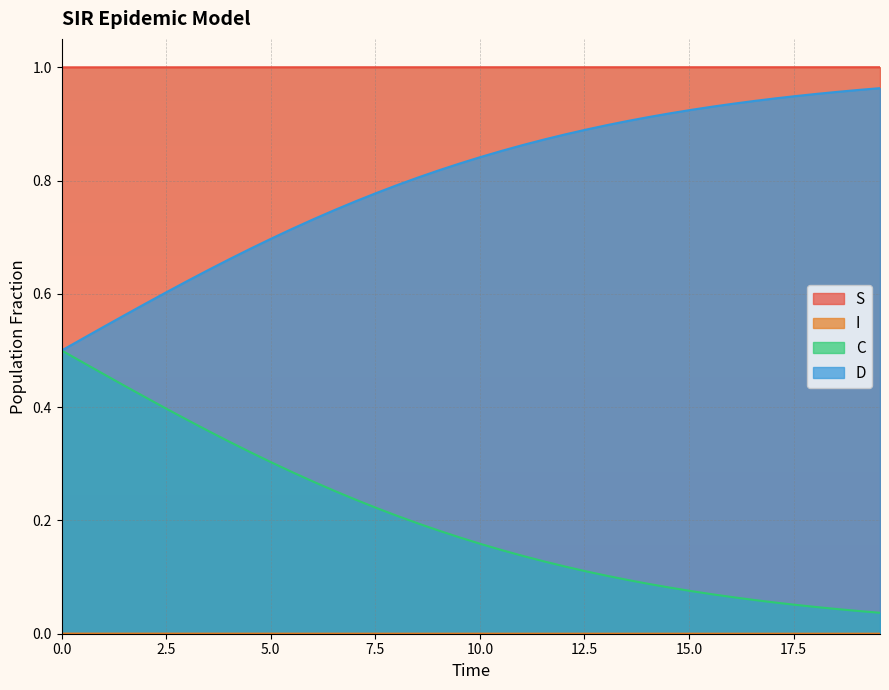

True or false: S and C cross at least once.

False